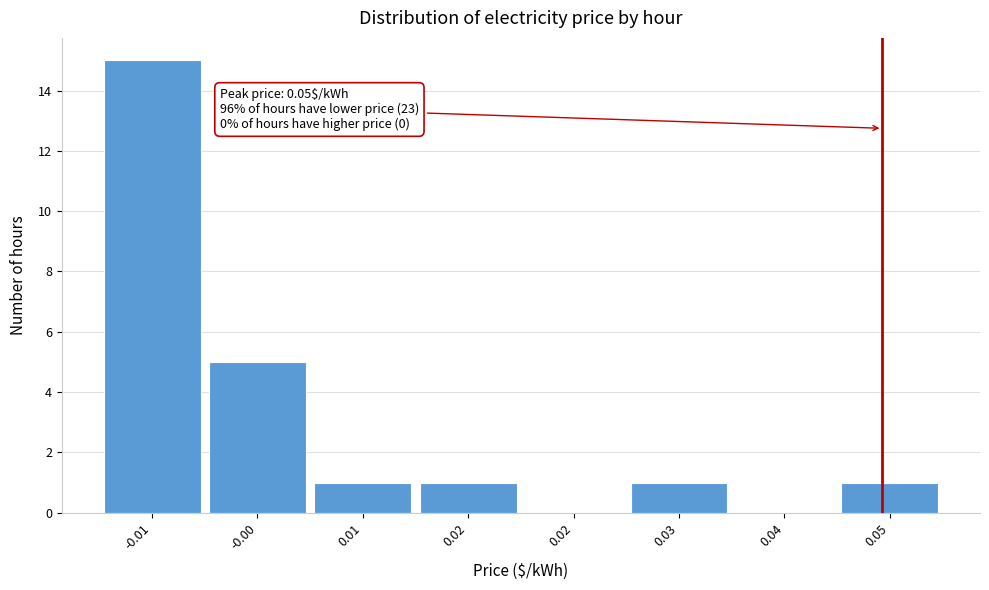

How many distinct data groups are displayed?

1